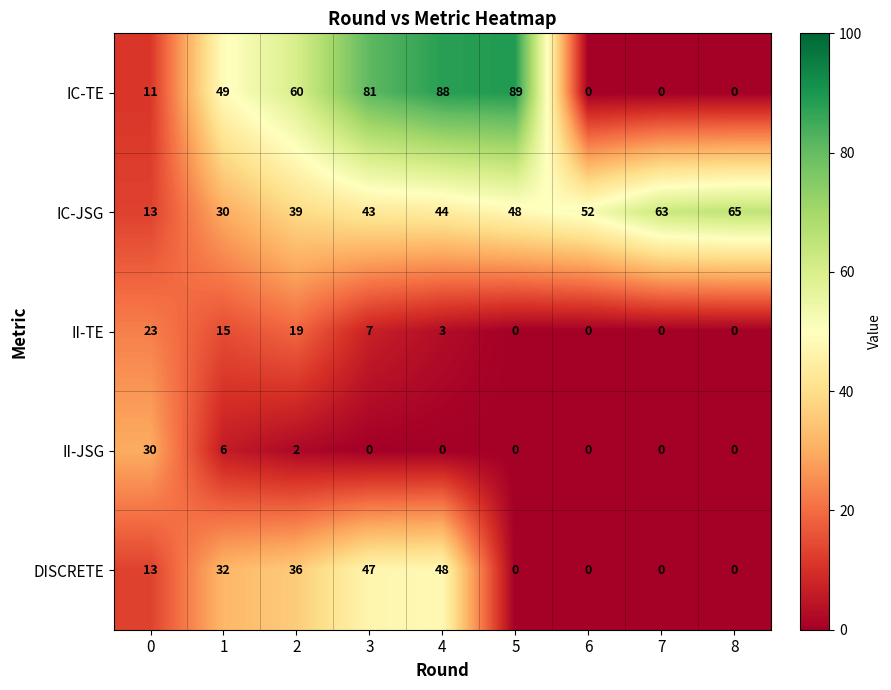

Read the IC-TE value at 5.

89